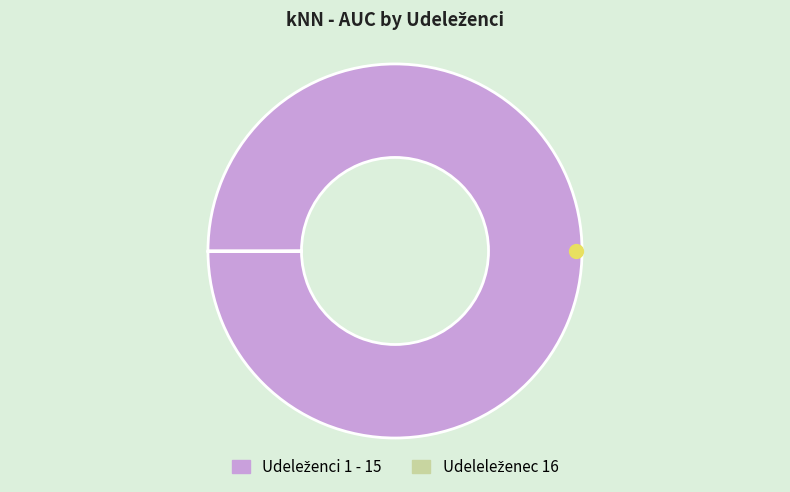

Is there any slice that represents more than half of the pie?

Yes